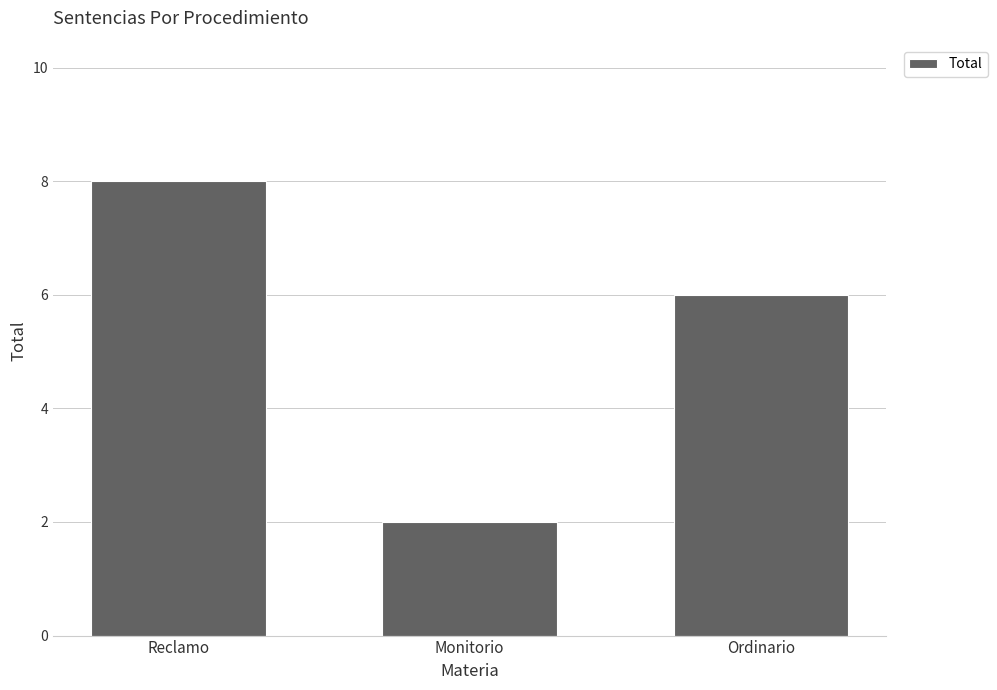

What is the value of the 2nd bar from the left?

2